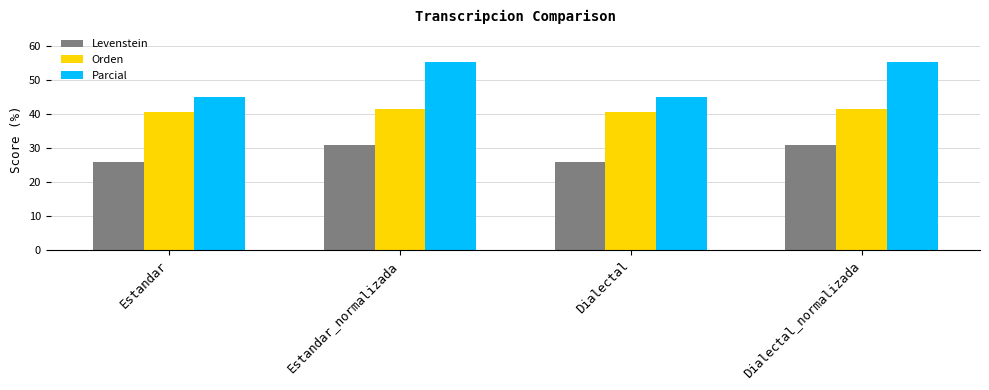

What are all the series names shown in the legend?

Levenstein, Orden, Parcial